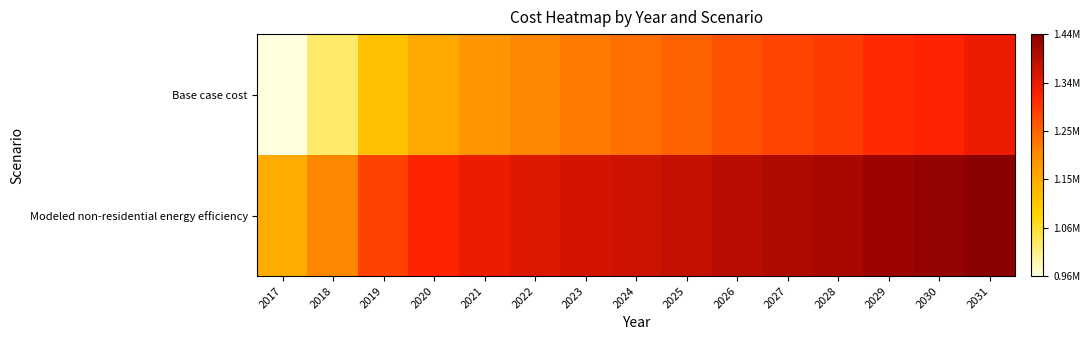

What is the greatest value displayed?

1437374.4